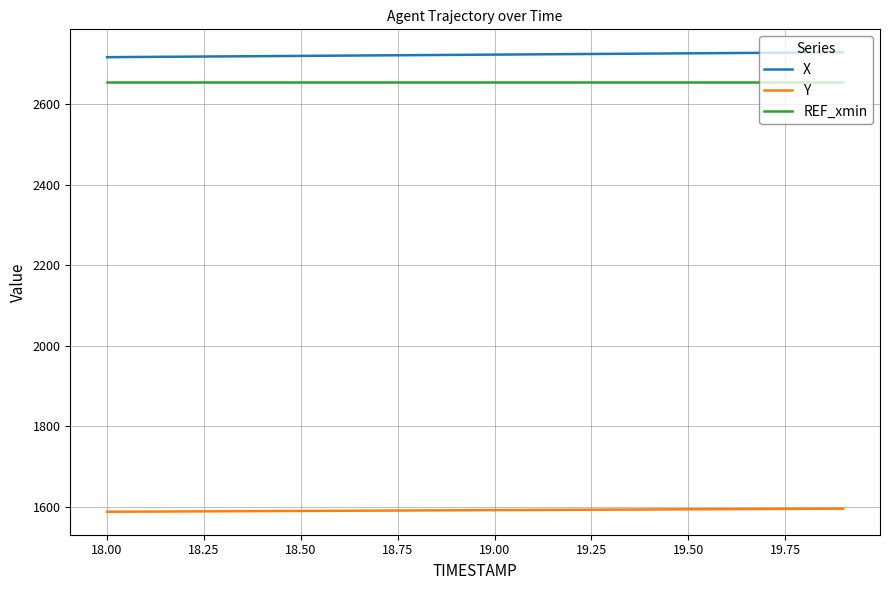

At how many categories does at least one series exceed 1841?

20